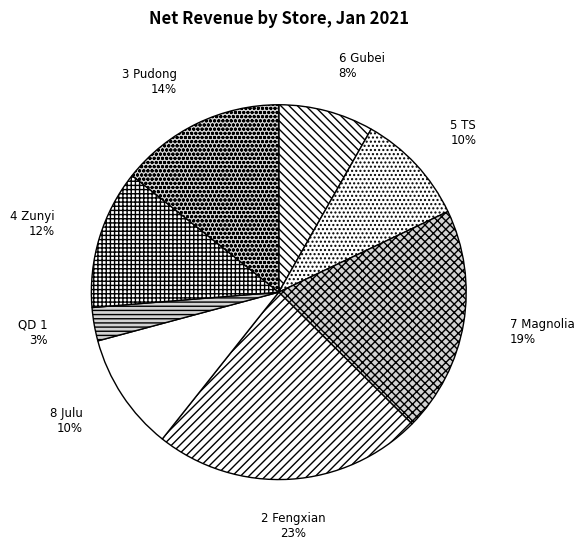

Count the number of slices in the pie.

8